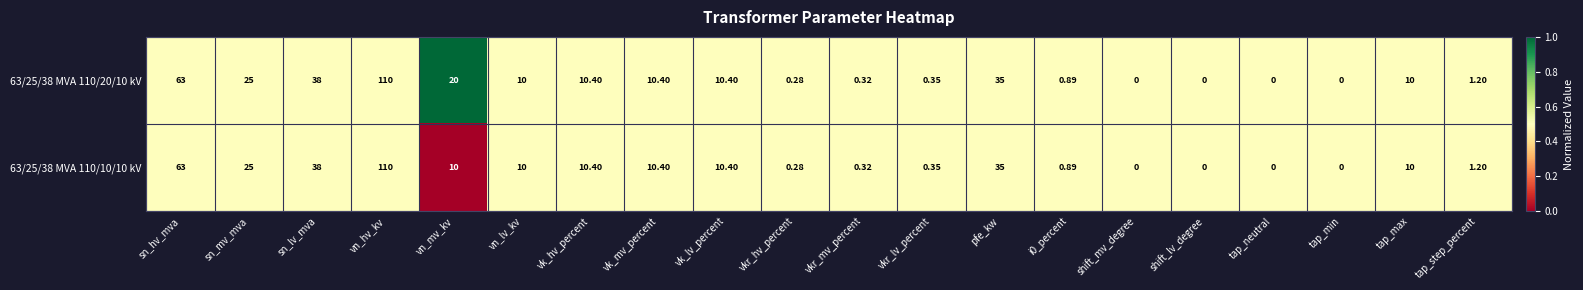

At which label is 63/25/38 MVA 110/10/10 kV closest to 55?

sn_hv_mva